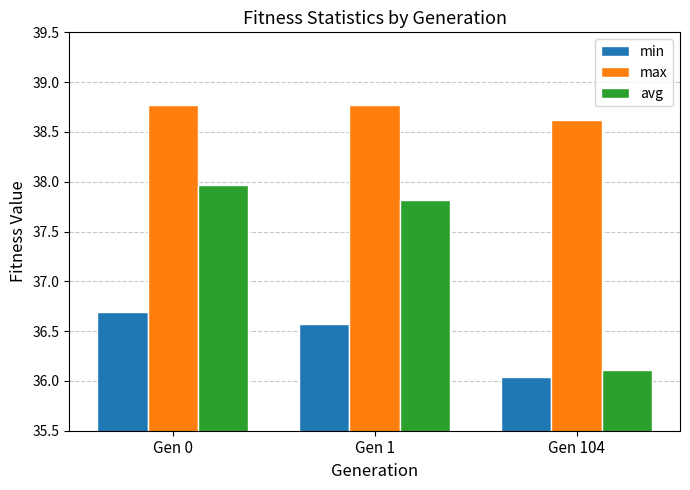

Which series has the widest spread of values?

avg